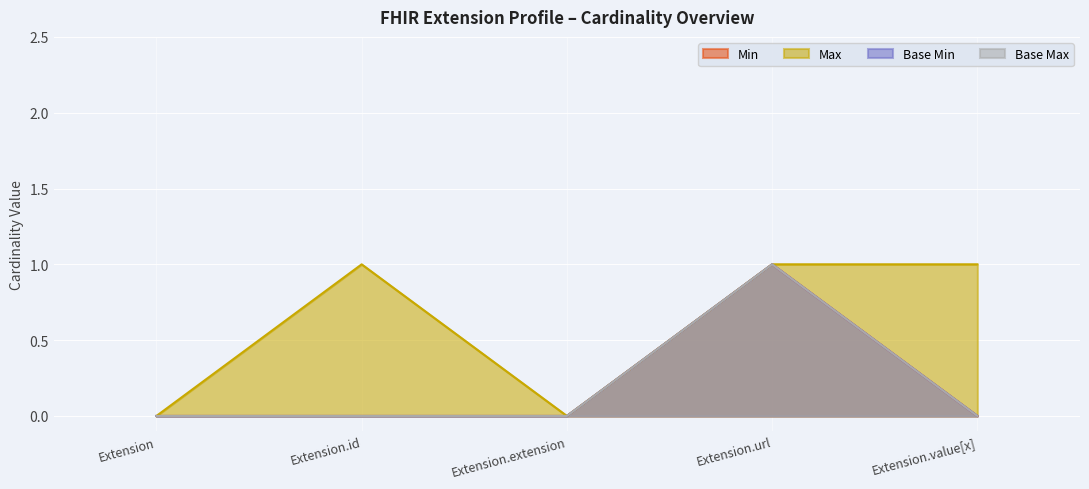

True or false: Min and Base Min cross at least once.

False